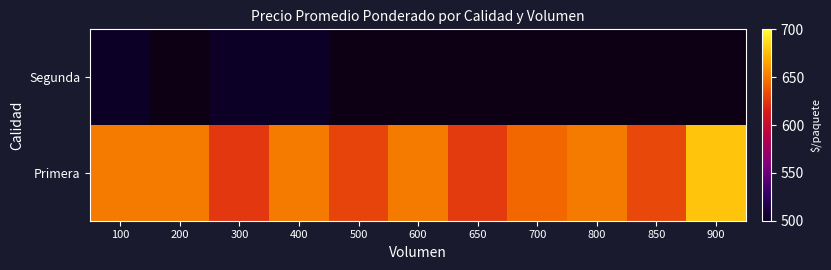

What is the smallest value displayed?

500.0